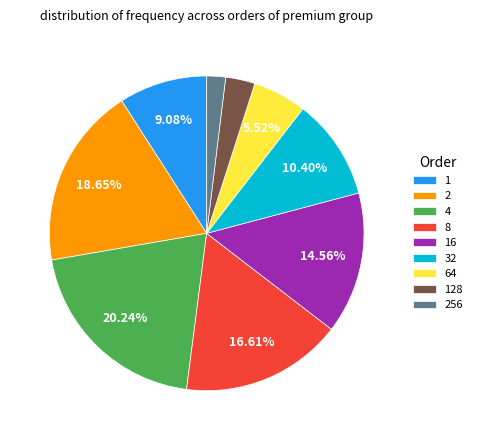

Rank the categories by value from lowest to highest.

256, 128, 64, 1, 32, 16, 8, 2, 4